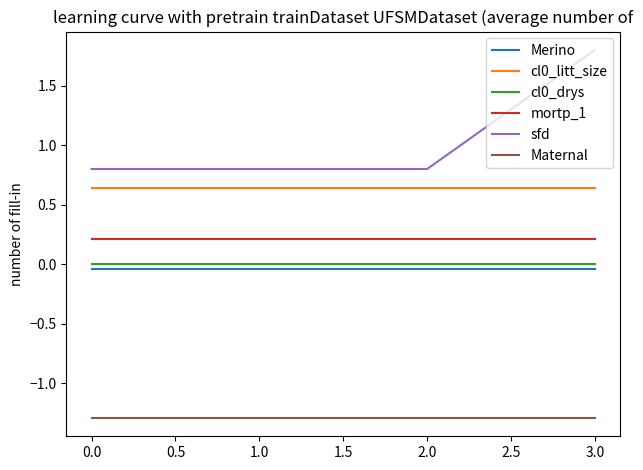

True or false: Merino and cl0_drys cross at least once.

False